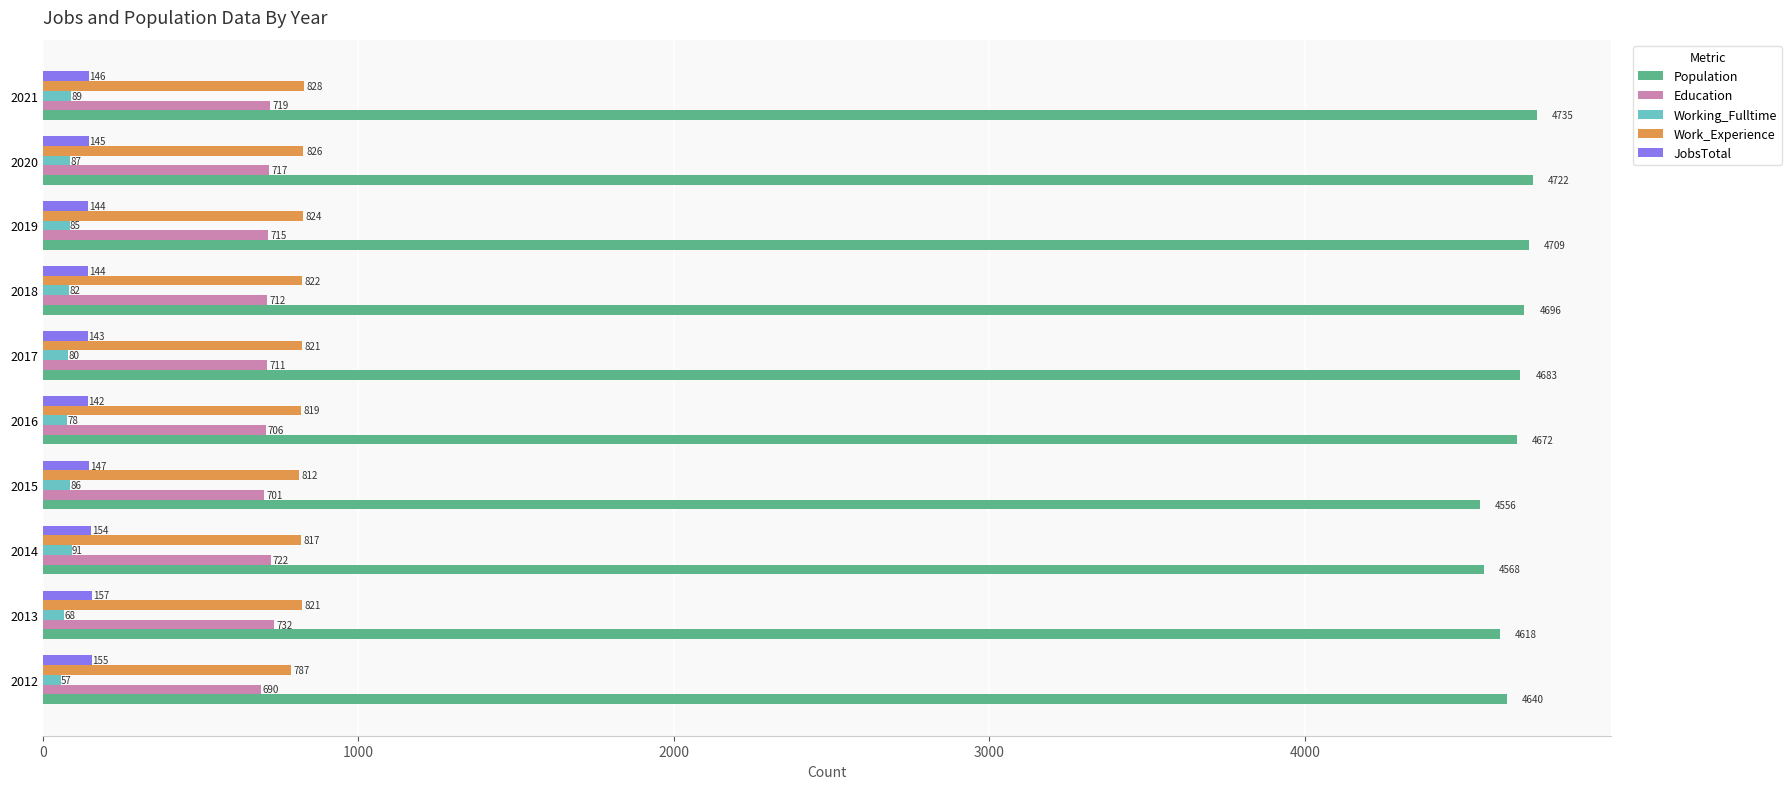

How many values in the Work_Experience series are below 821?

4